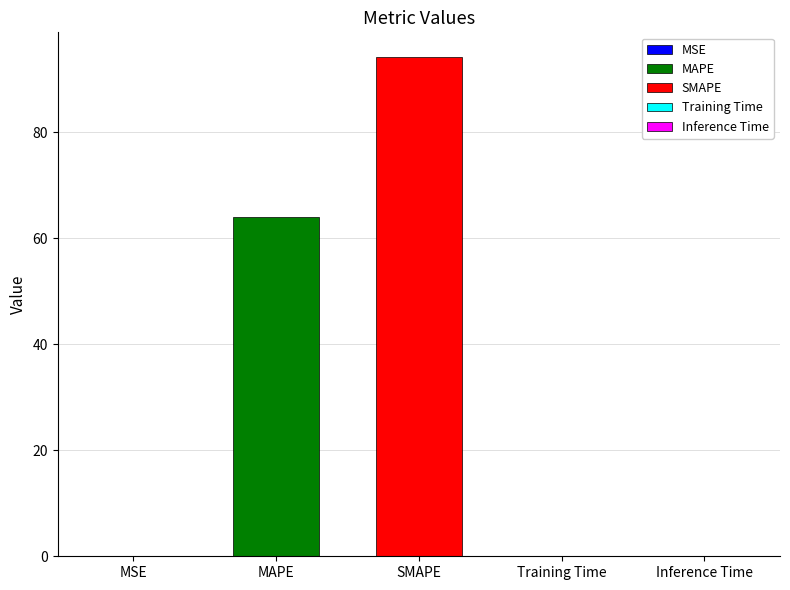

List the labels in order of value, smallest first.

MSE, Training Time, Inference Time, MAPE, SMAPE